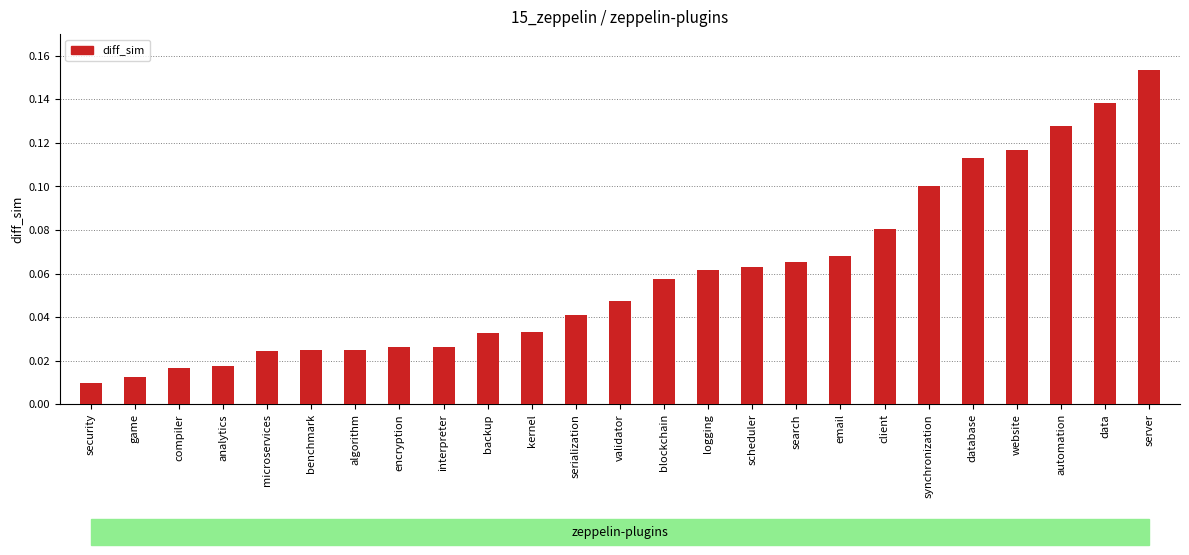

What is the sum of all values?

1.5